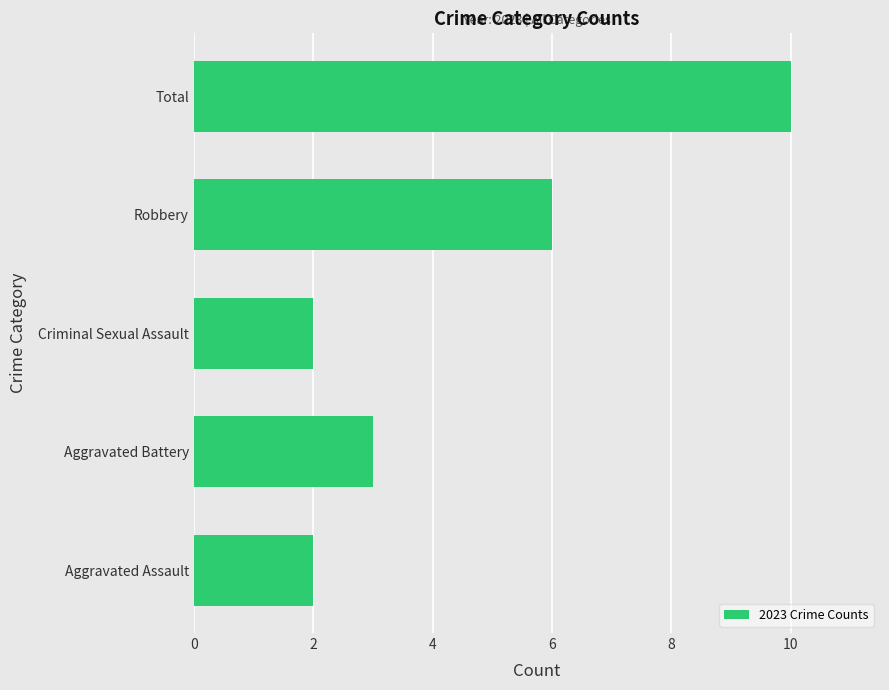

What is the approximate value at Aggravated Battery?

3